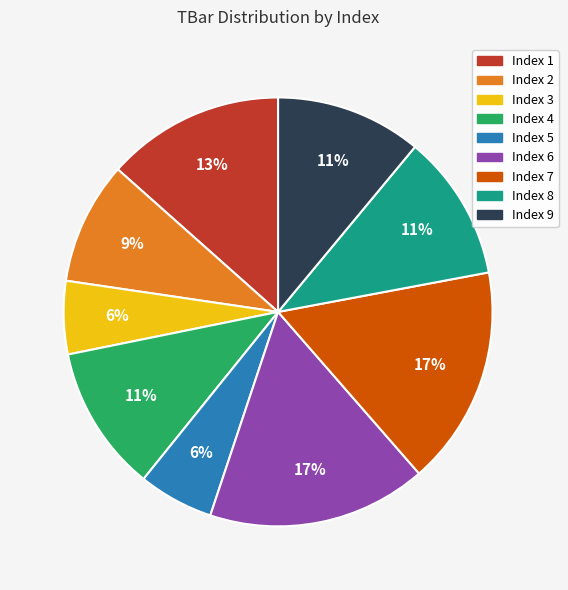

To the nearest percent, what percentage of the pie is Index 2?

9%